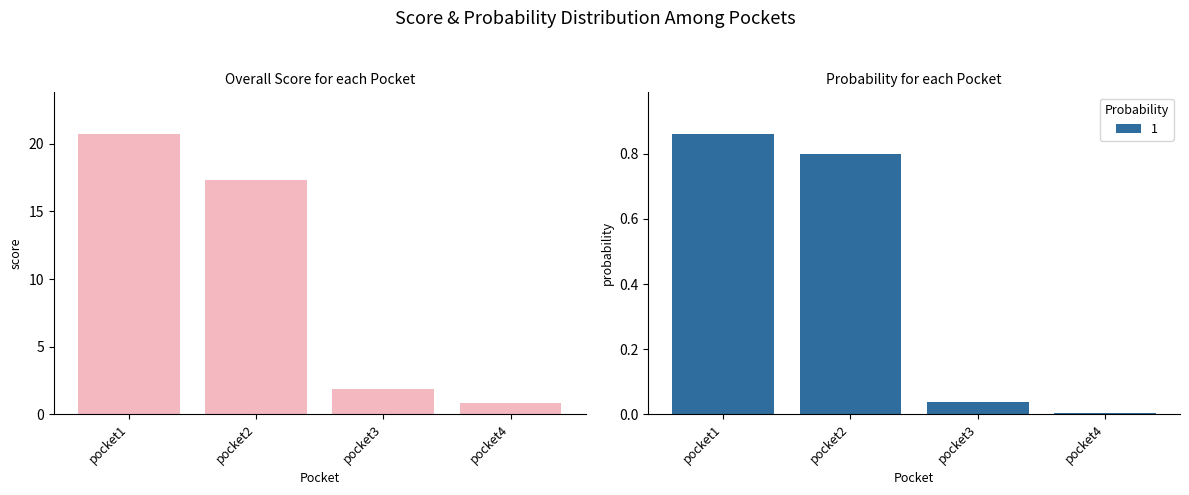

The chart shows a value of 0.5 at pocket4. True or false?

False